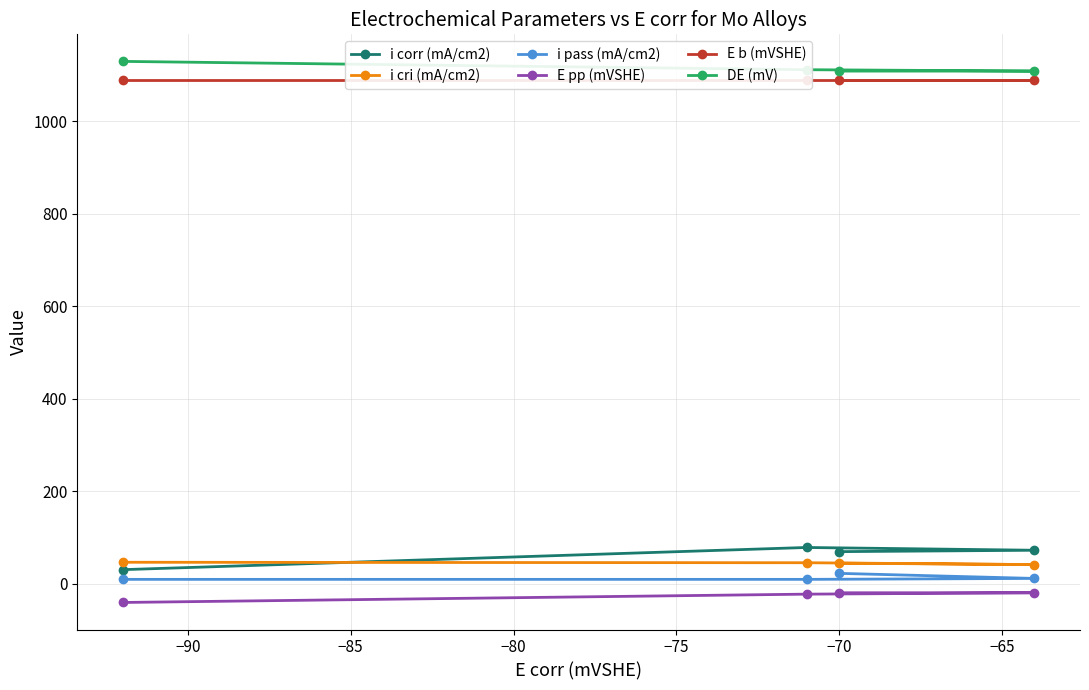

True or false: E b (mVSHE) and i pass (mA/cm2) intersect in this chart.

False